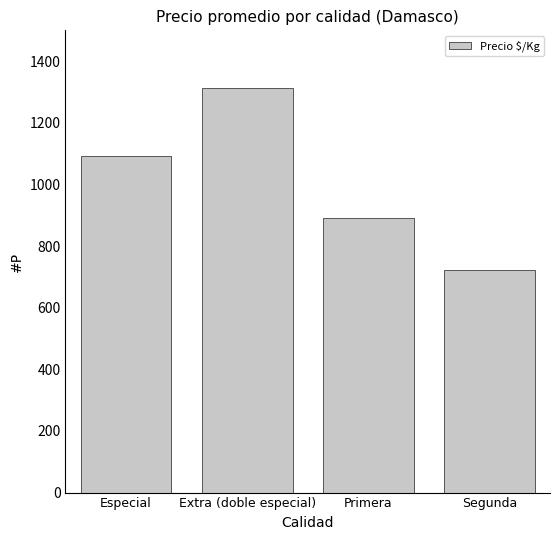

List the labels in order of value, largest first.

Extra (doble especial), Especial, Primera, Segunda